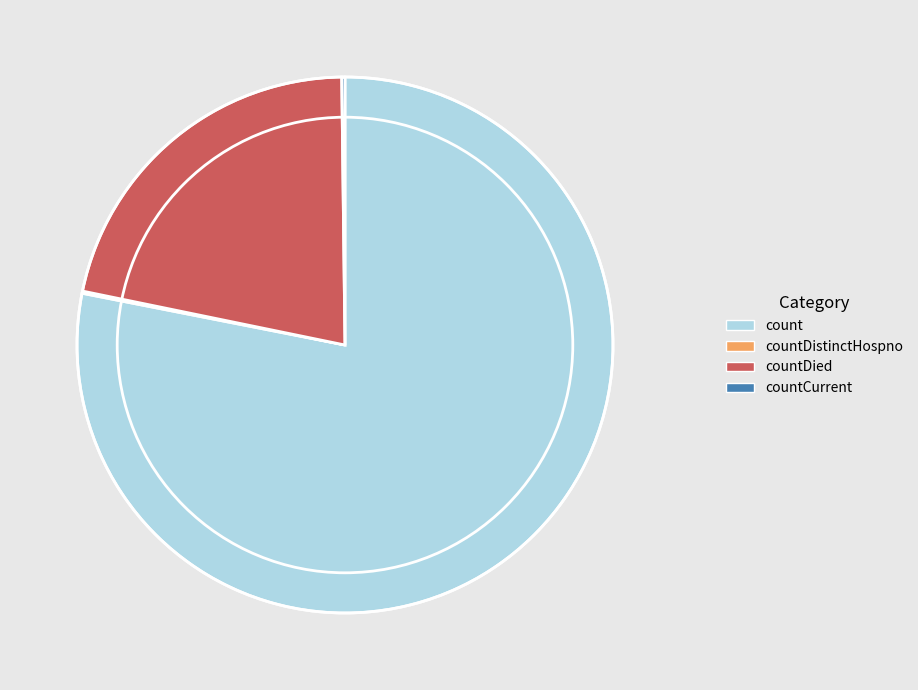

True or false: countDied accounts for 22% of the total.

True